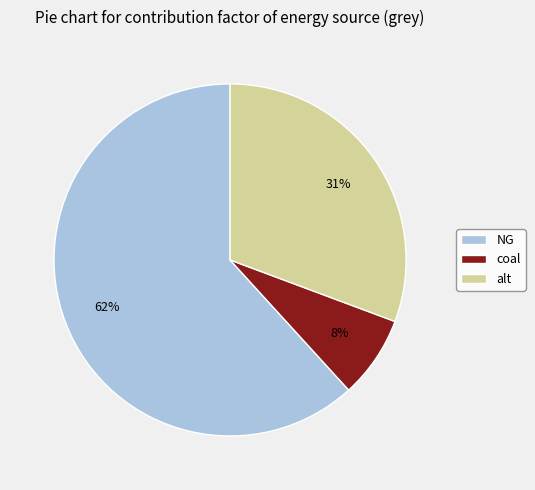

What percentage is the coal slice, to the nearest percent?

8%